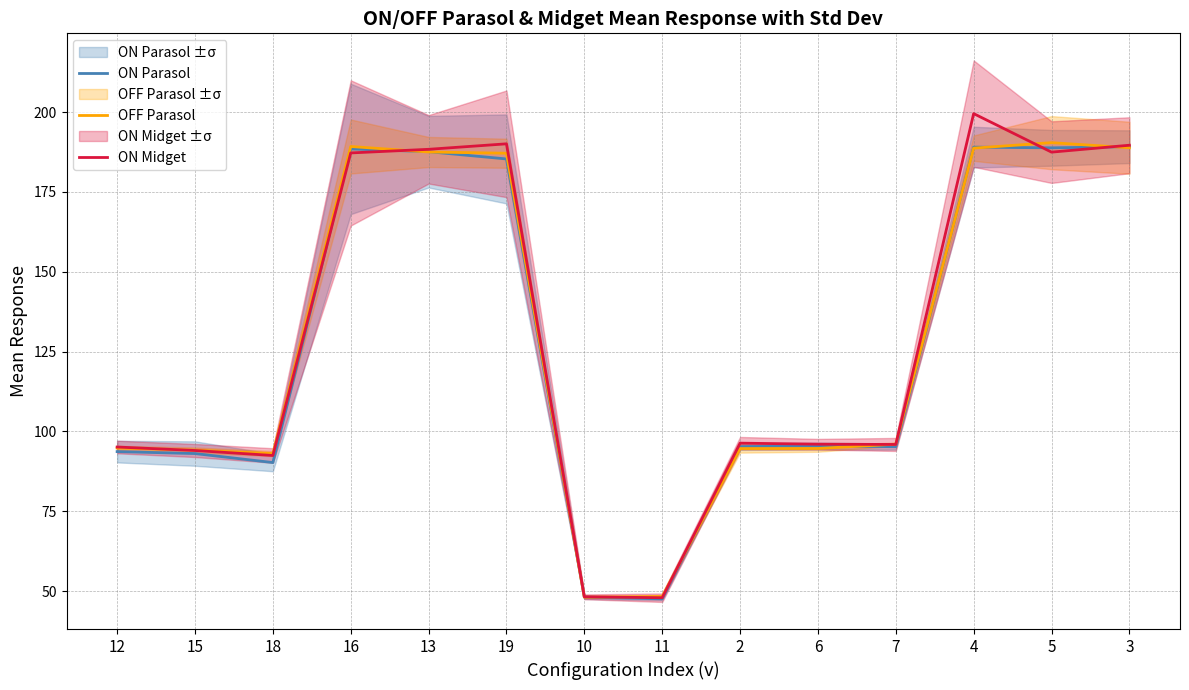

What is the sum of all OFF Parasol values?

1795.7